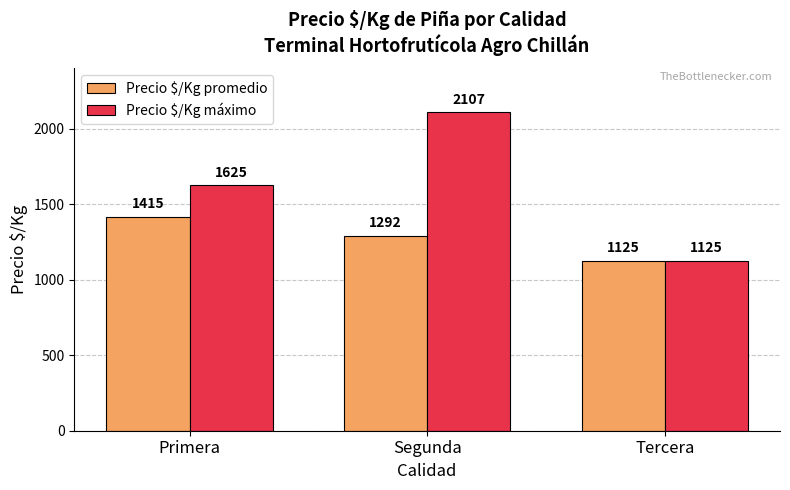

How many Precio $/Kg promedio values are between 1125 and 1415?

3